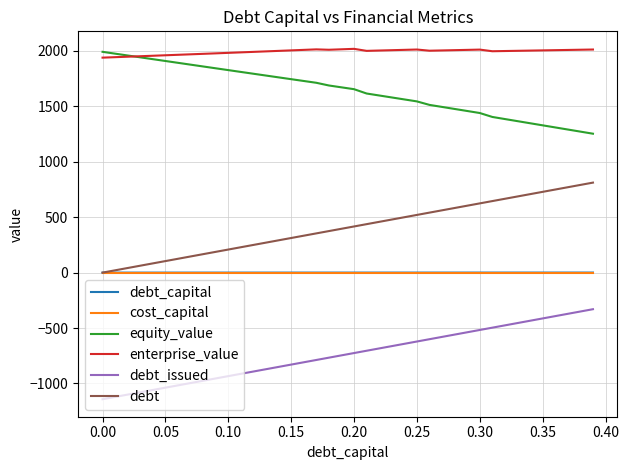

True or false: debt and enterprise_value intersect in this chart.

False